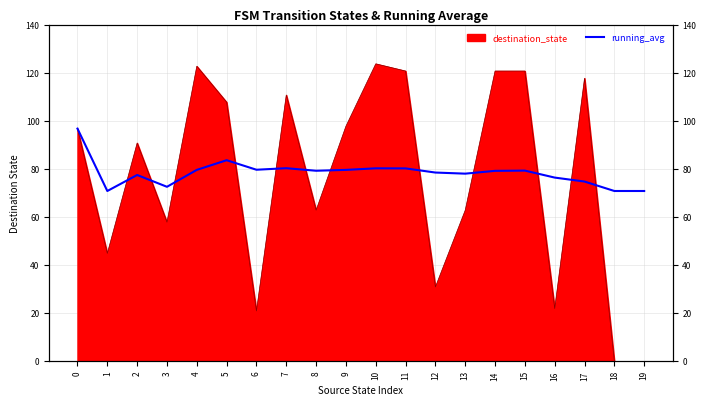

What is the value of the 17th point from the left?

76.6